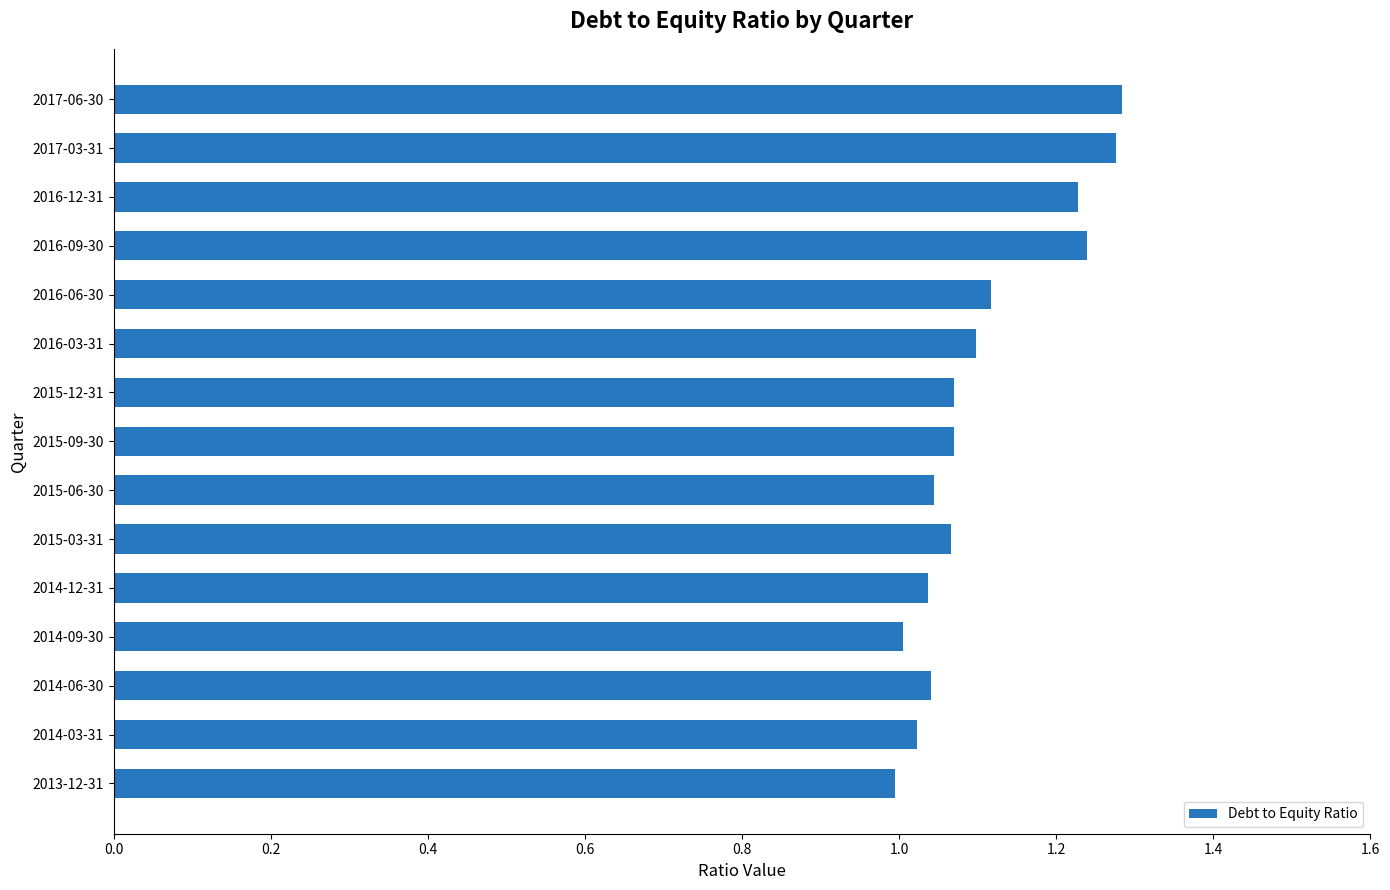

What is the difference between the maximum and minimum values?

0.3